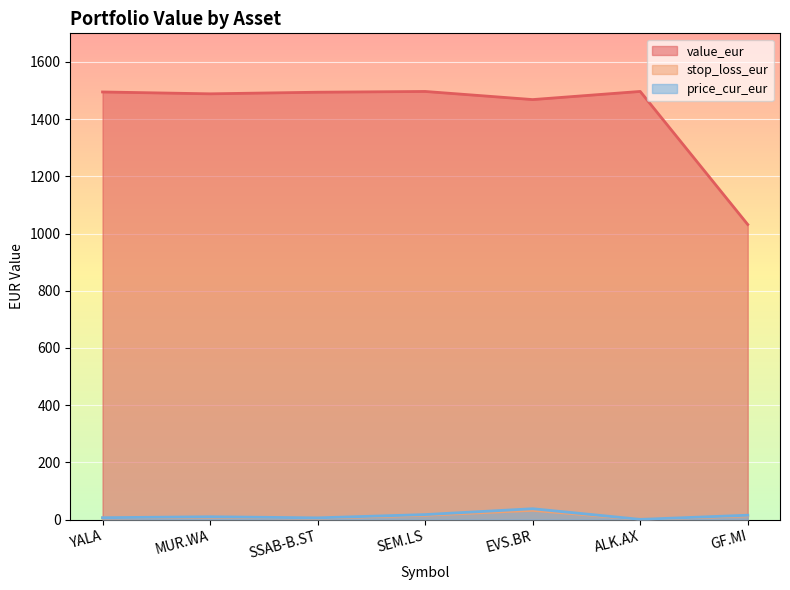

At which label is price_cur_eur closest to 19?

SEM.LS